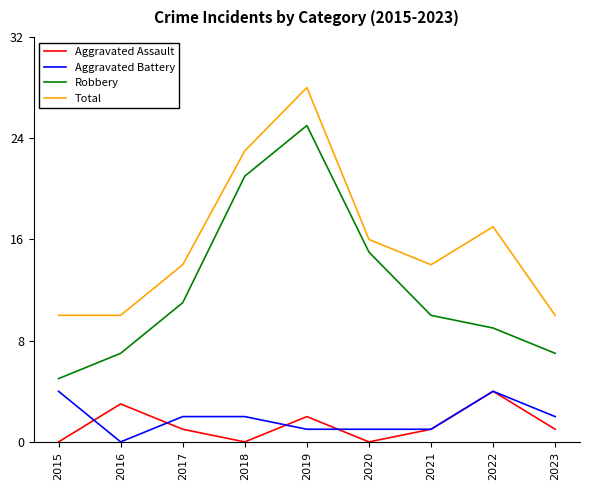

Which series changed the most between 2018 and 2021?

Robbery